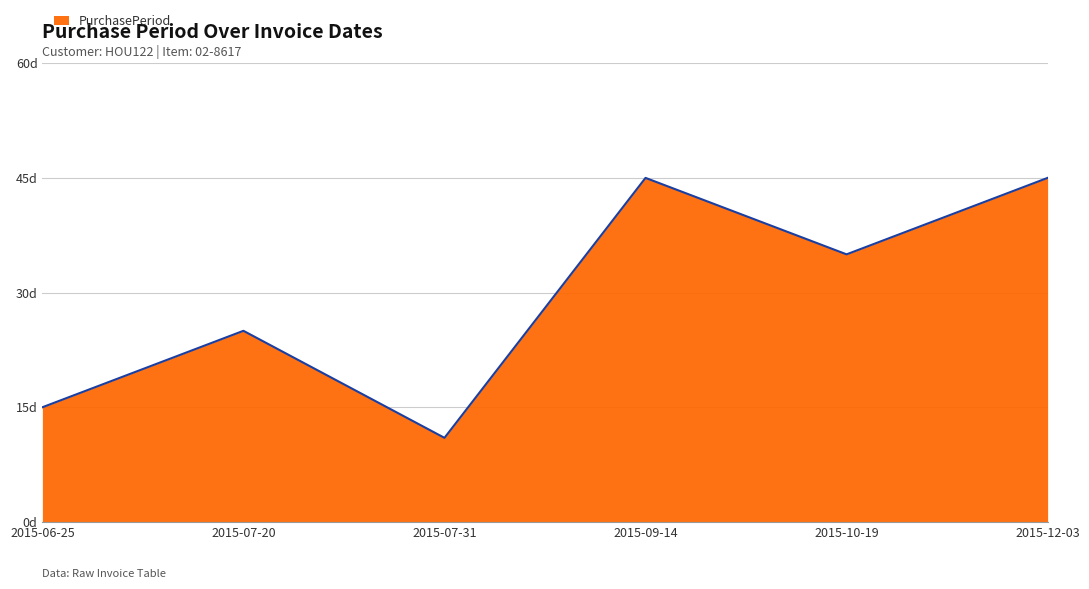

Rank the categories by value from highest to lowest.

2015-09-14, 2015-12-03, 2015-10-19, 2015-07-20, 2015-06-25, 2015-07-31